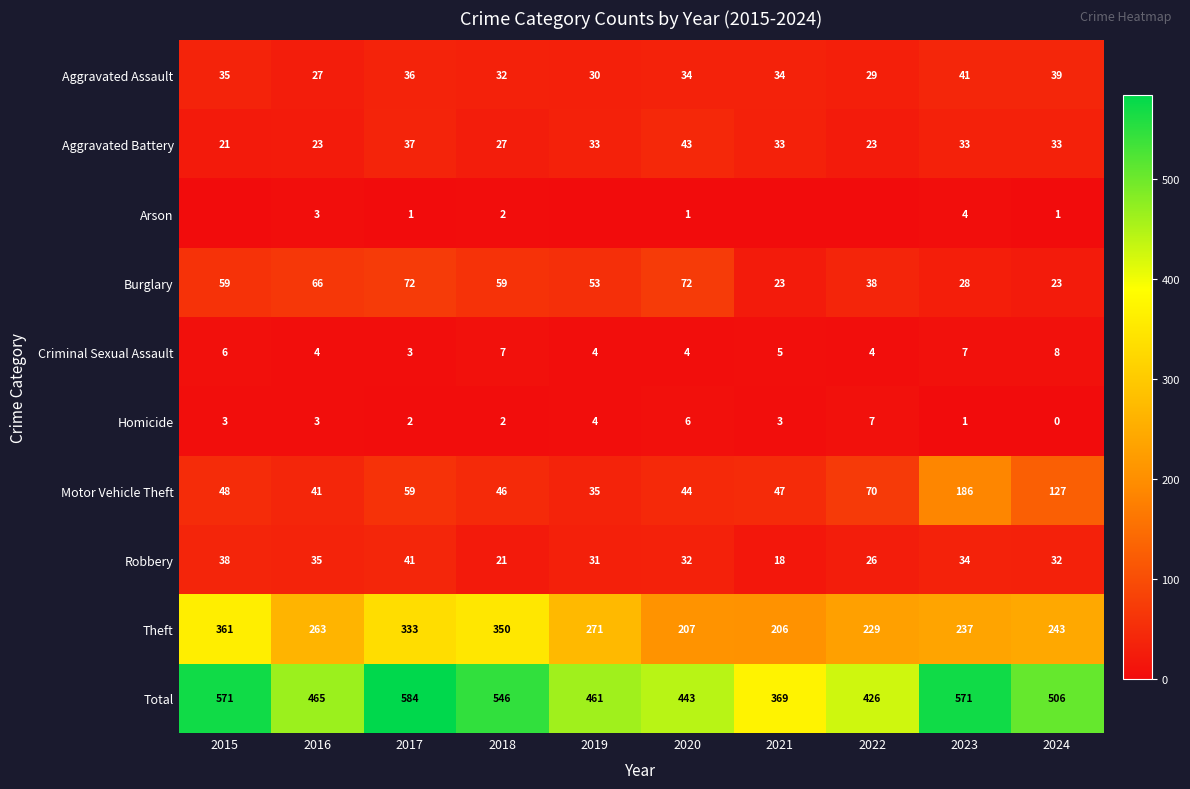

Which label corresponds to the smallest value in the chart?

2015